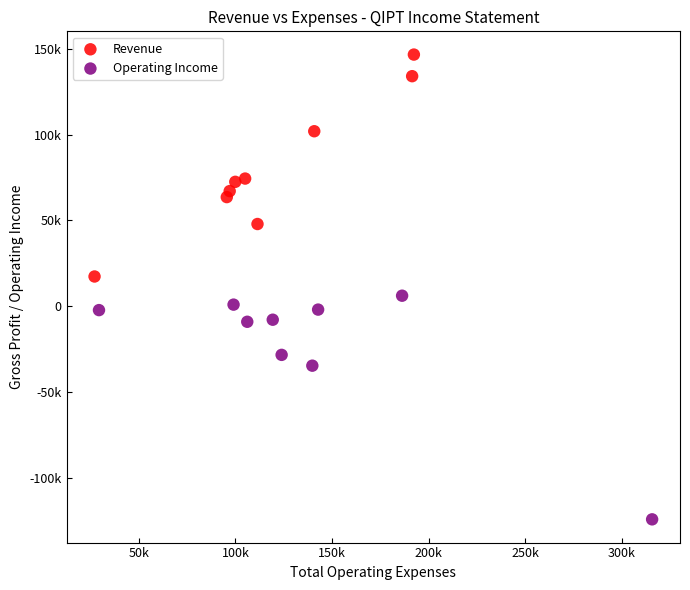

What are all the series names shown in the legend?

Revenue, Operating Income